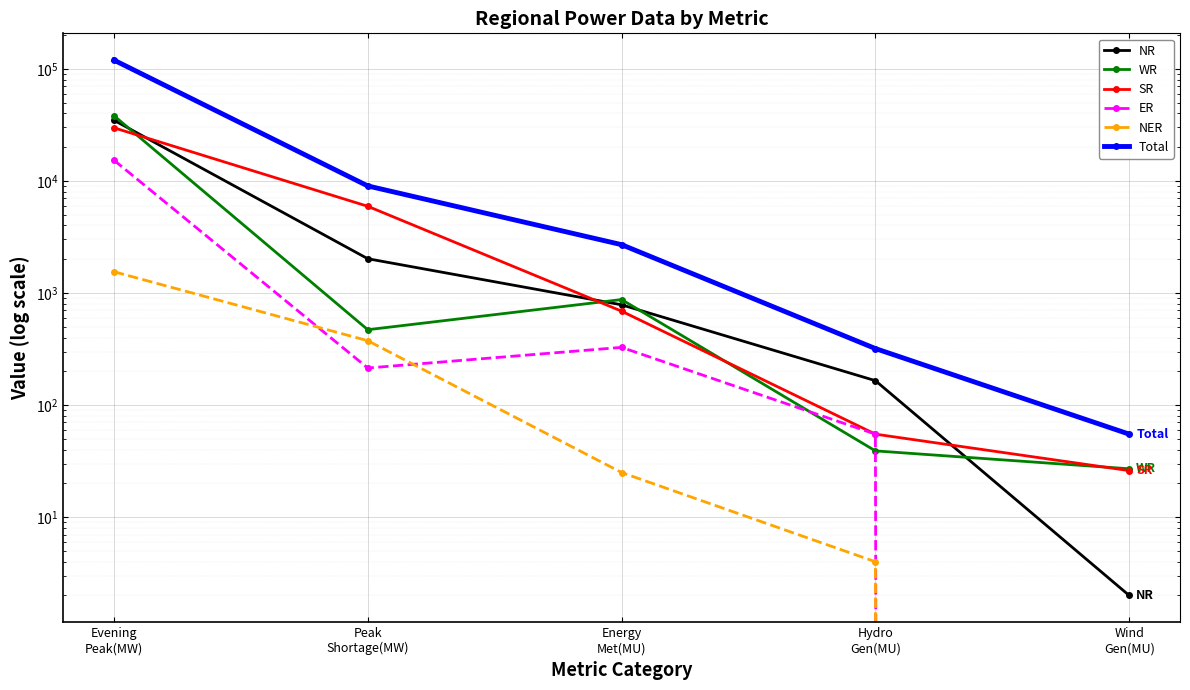

List the series in order of their peak value, highest first.

Total, WR, NR, SR, ER, NER